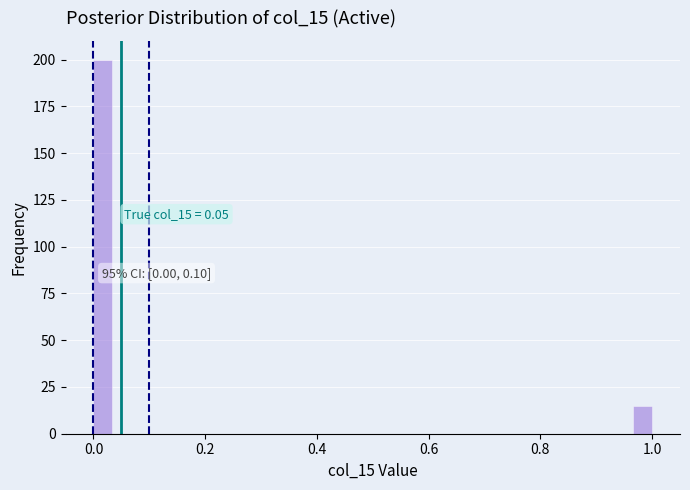

Around what value on the x-axis is the tallest bar? Give the approximate position of its centre, as read against the axis.

0.02